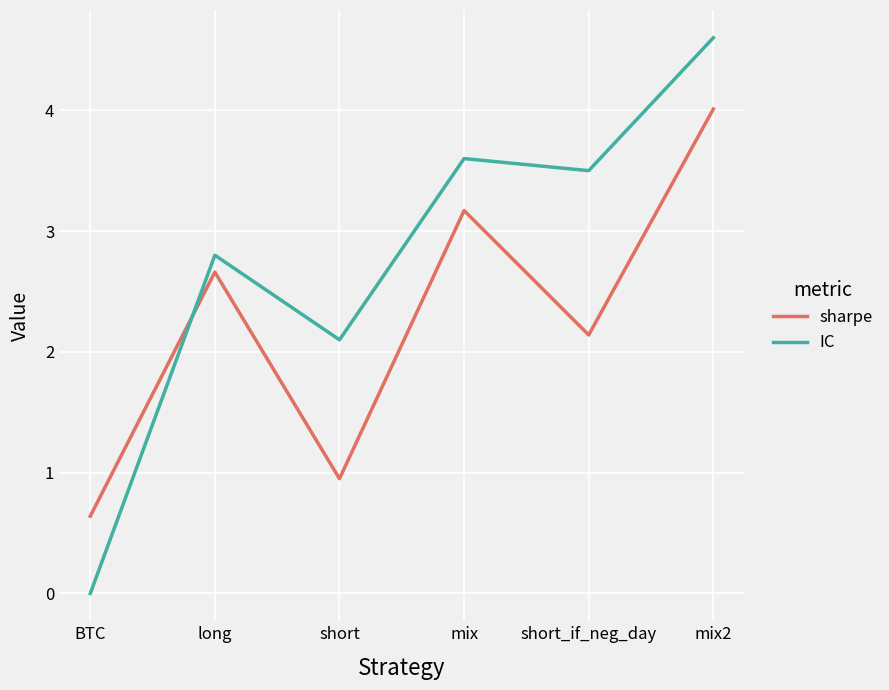

At which label does sharpe first exceed 2?

long